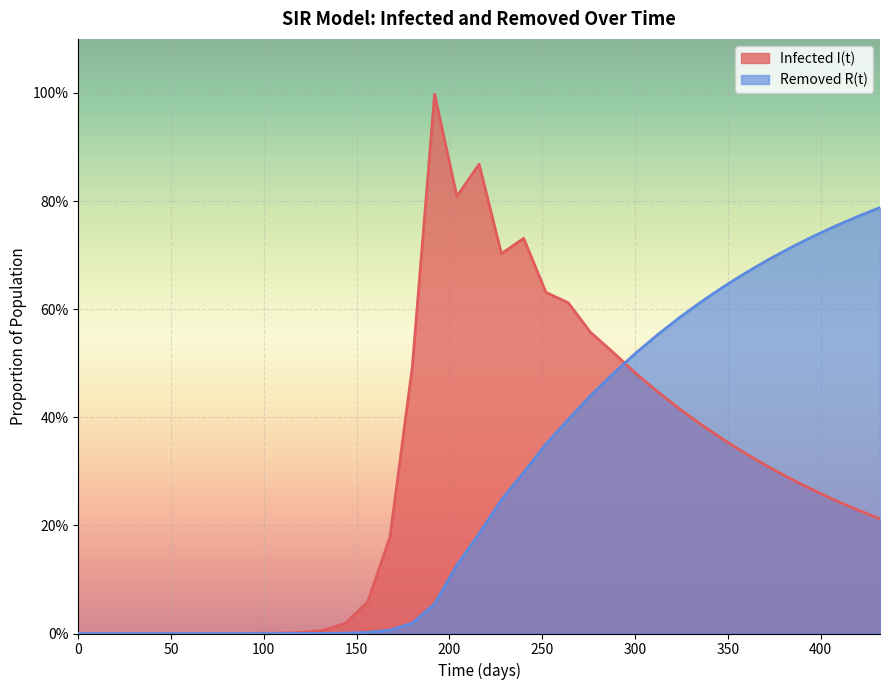

How many intersections are there between Infected I(t) and Removed R(t)?

1